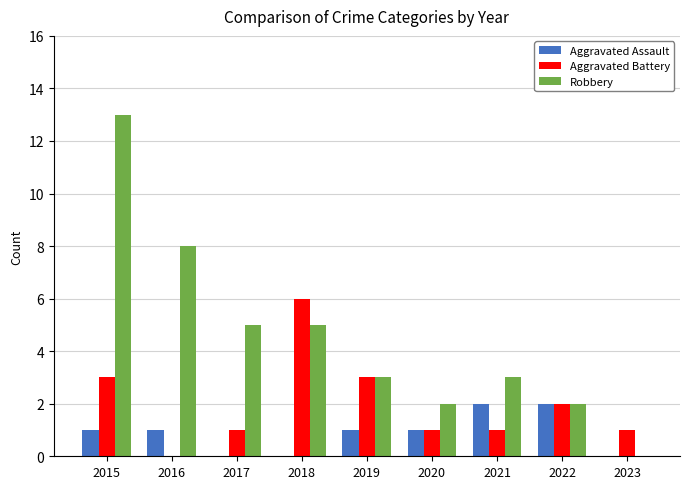

How many values in Robbery are above zero?

8